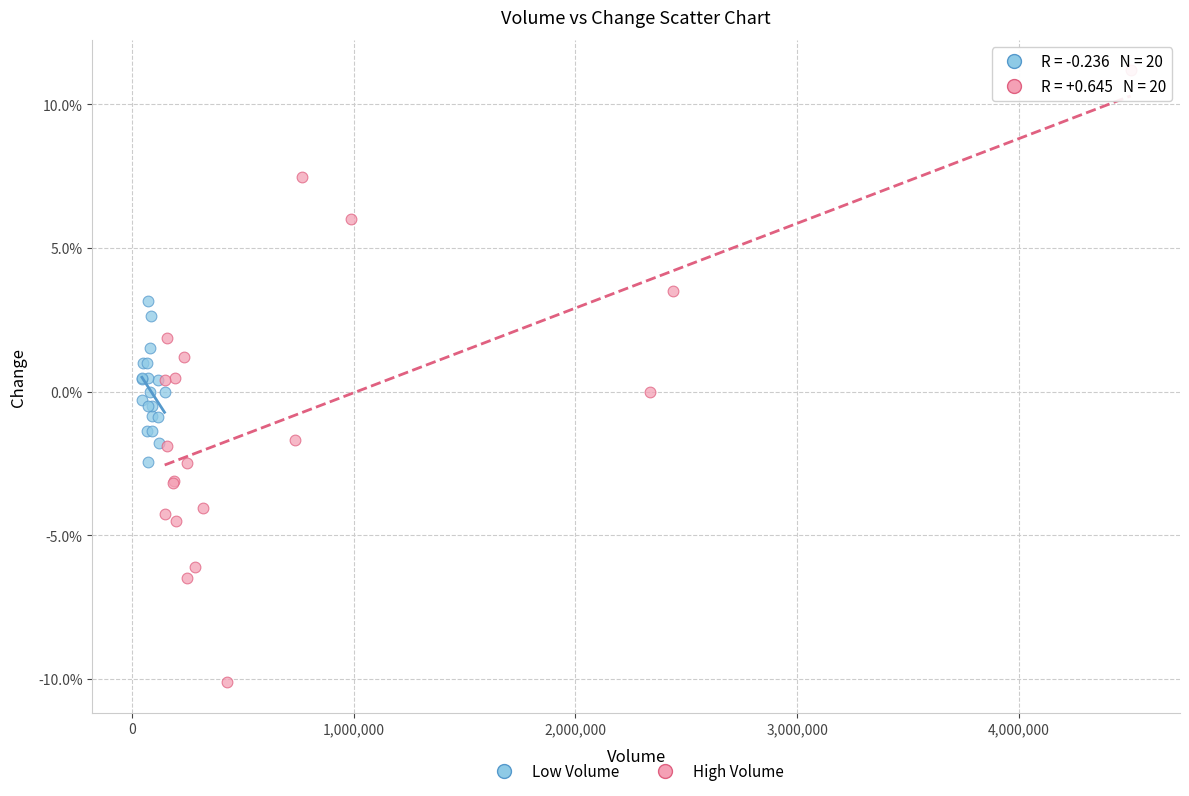

Which series reaches the maximum Y coordinate?

High Volume